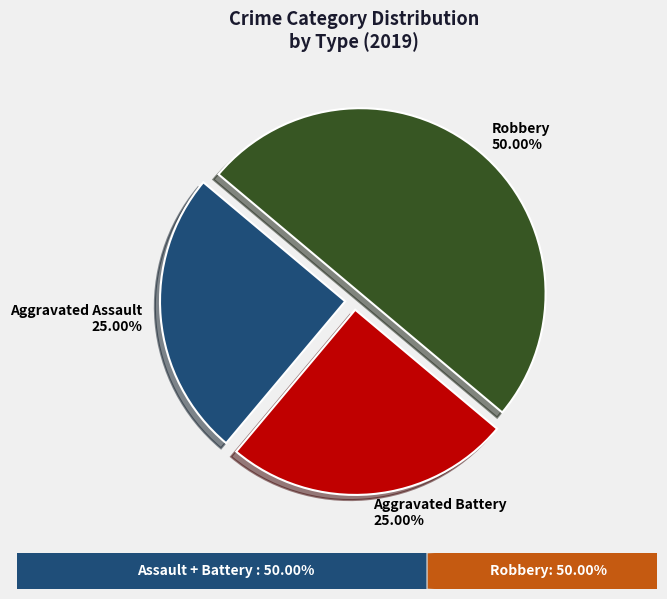

How many slices are in this pie chart?

3